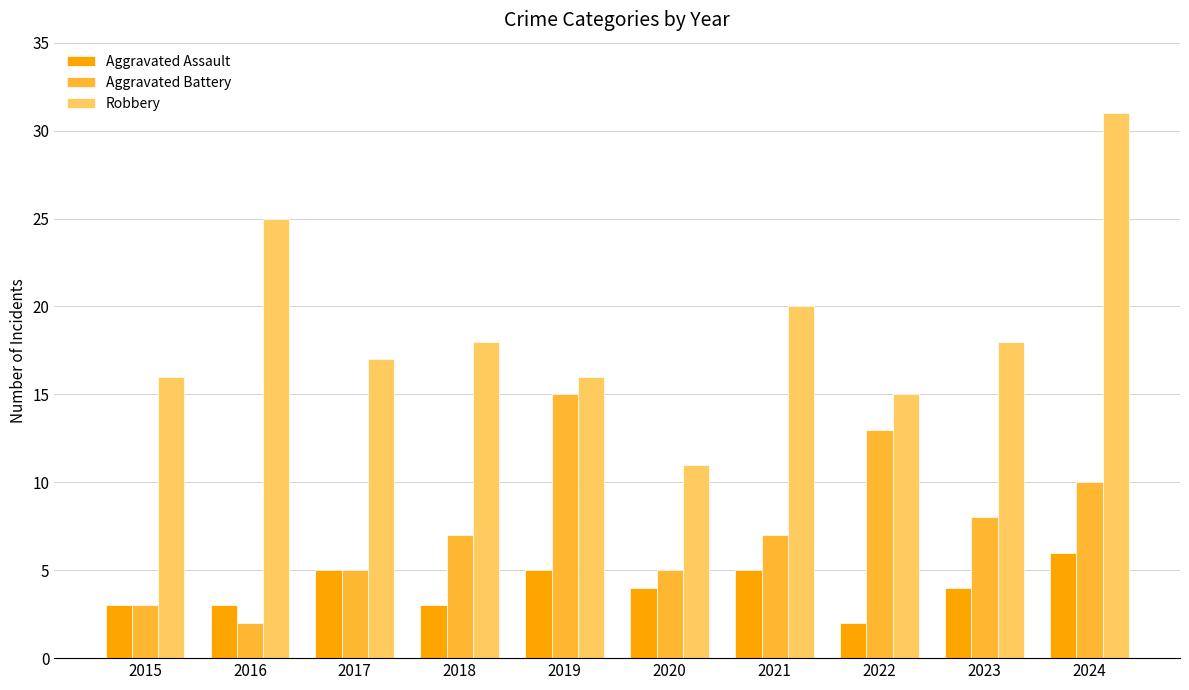

Which series changed the most between 2017 and 2021?

Robbery